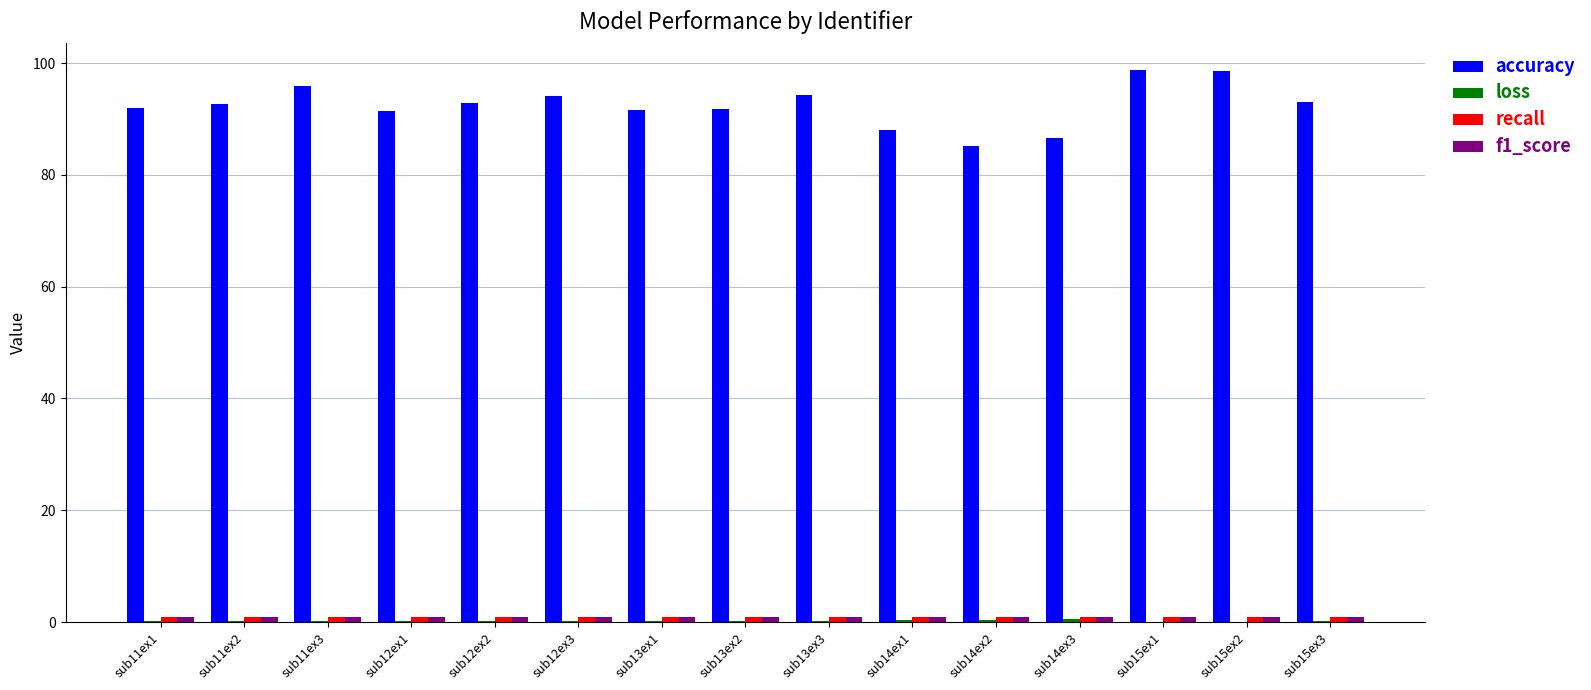

At which category is the sum across all series the highest?

sub15ex1